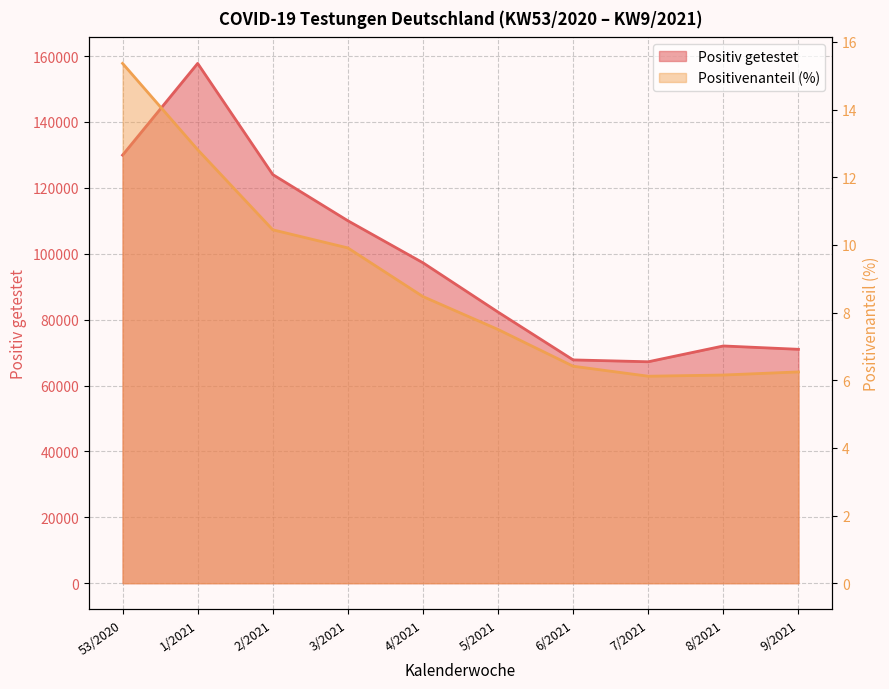

Where is Positivenanteil (%) nearest to the value 10?

3/2021